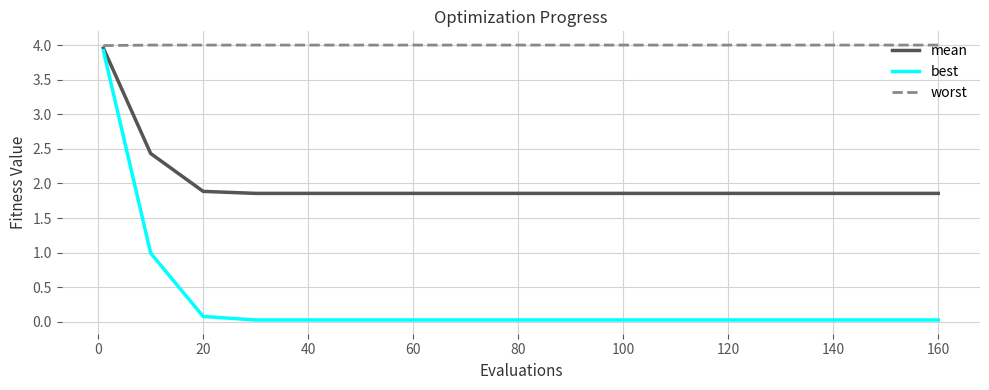

Rank the series by their average value, from lowest to highest.

best, mean, worst